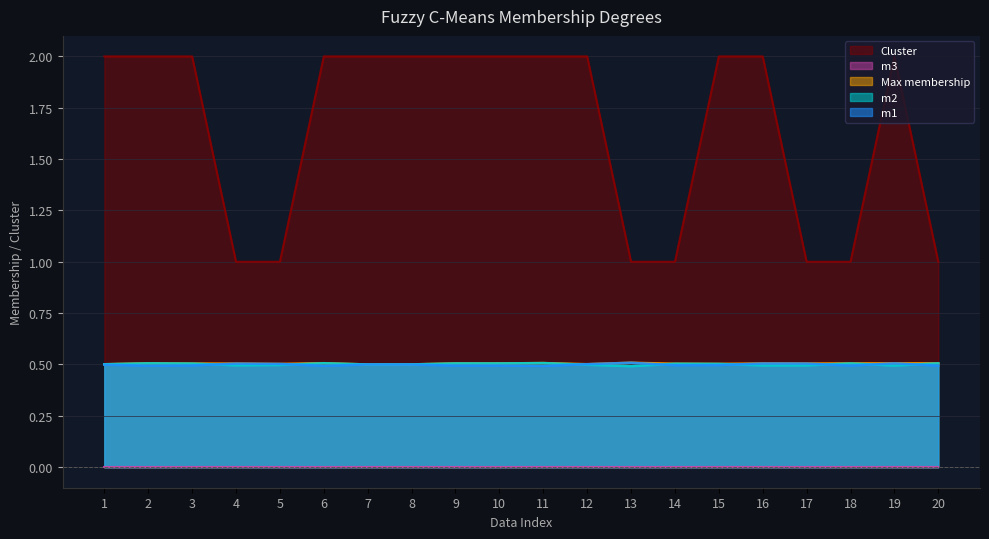

At which category does the chart reach its minimum across all series?

13